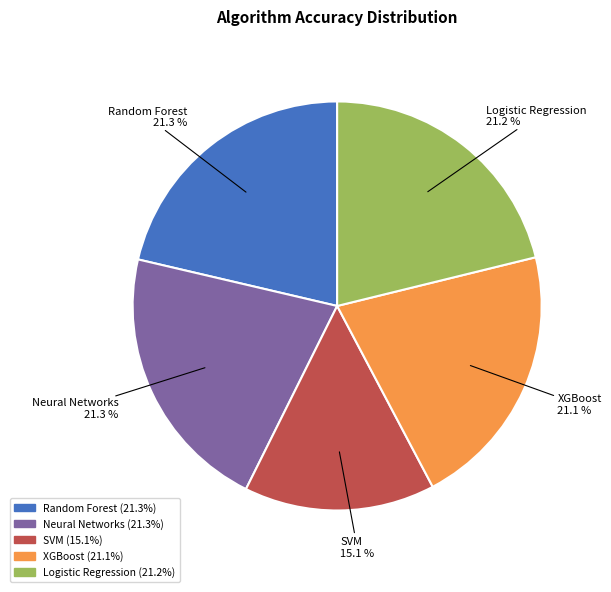

Which category has the smallest portion of the pie?

SVM